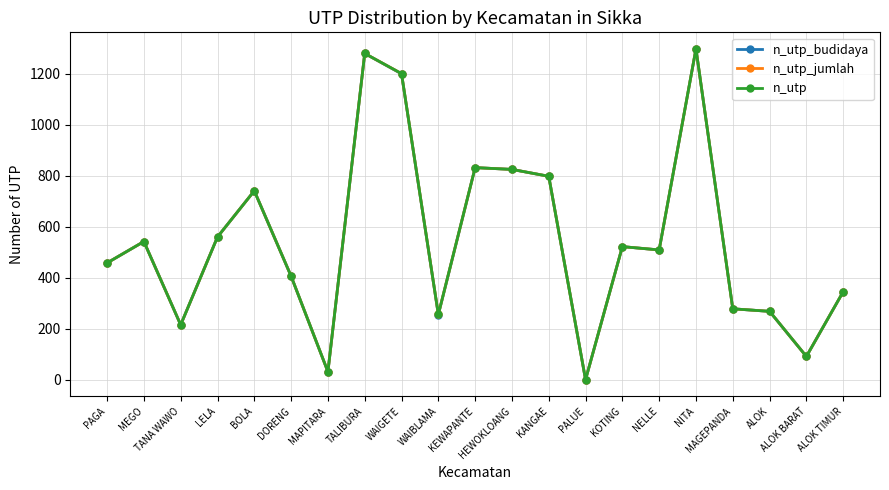

How many lines are shown in the chart?

3